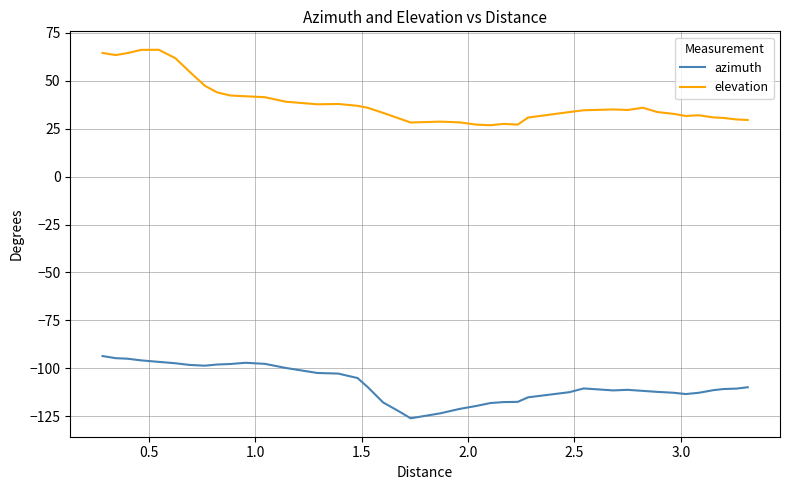

True or false: elevation and azimuth cross at least once.

False